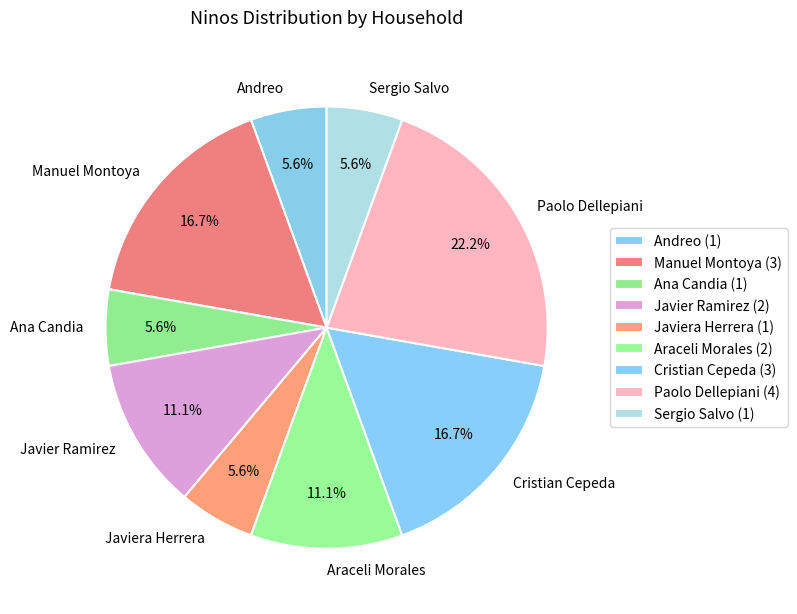

Count the number of slices in the pie.

9